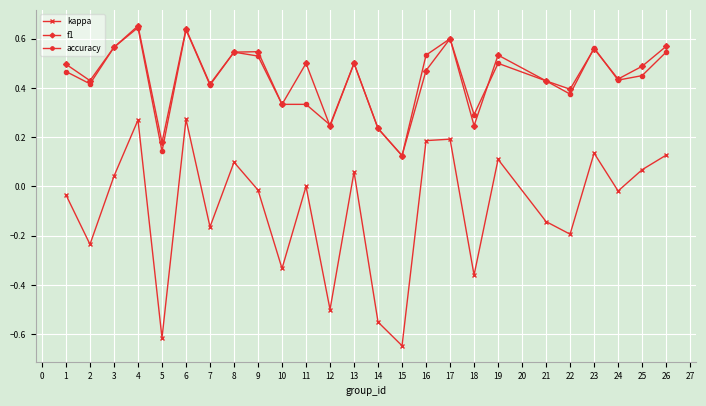

At which category does f1 reach its first local peak?

4